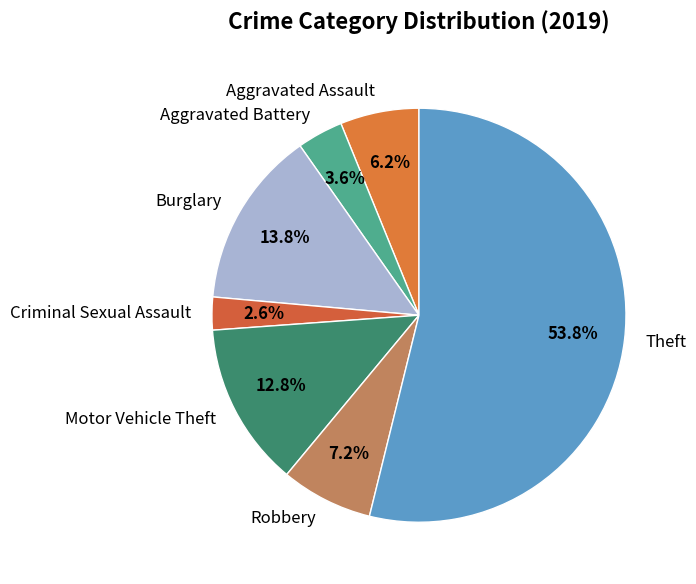

To the nearest percent, what is the difference between the largest and smallest slice percentages?

51%